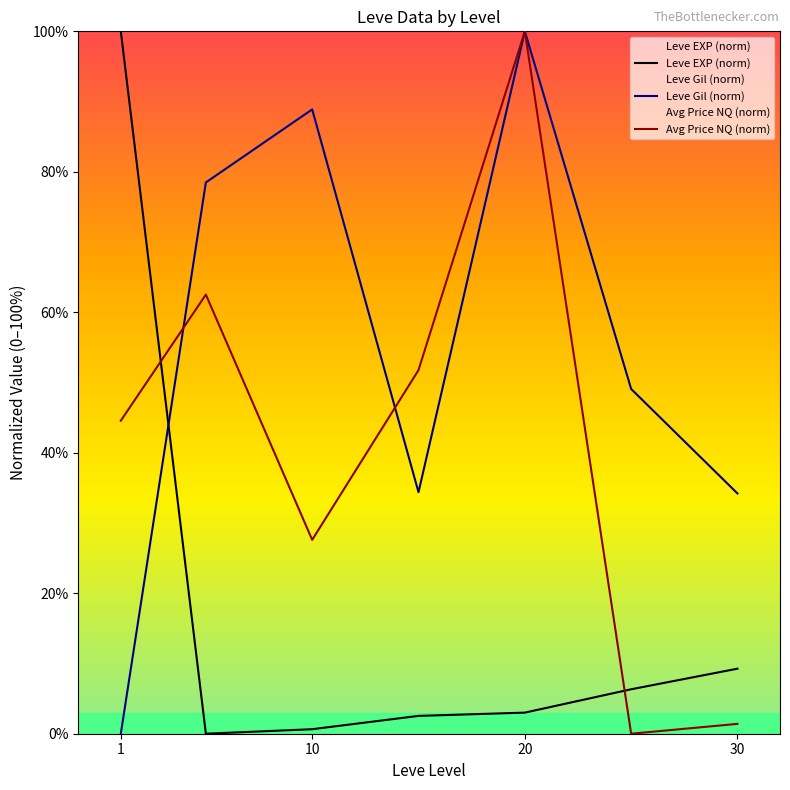

True or false: Leve Gil (norm) has a value of 100.0 at 20.

True